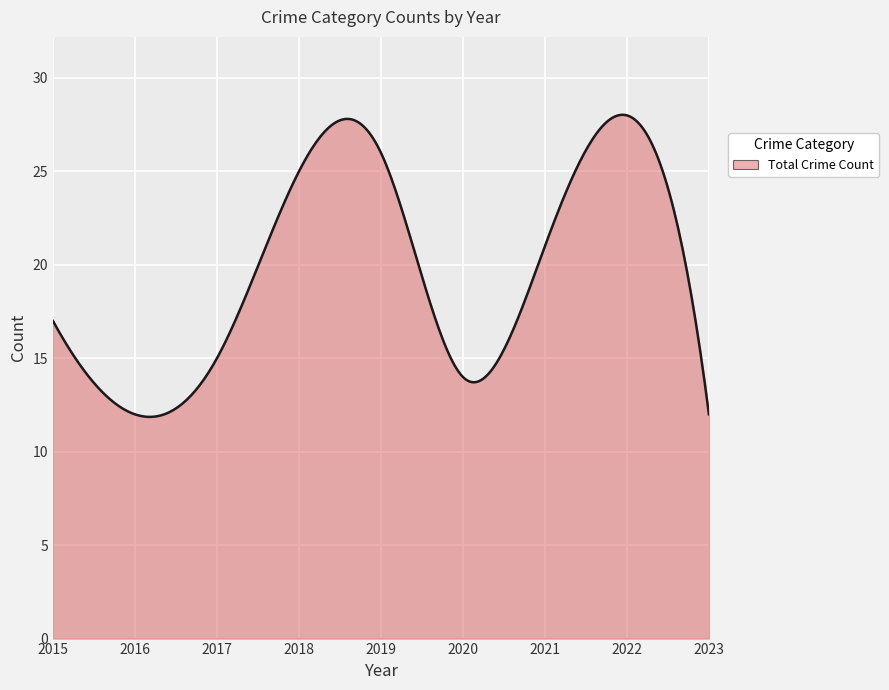

What is the difference between the maximum and minimum values?

16.2